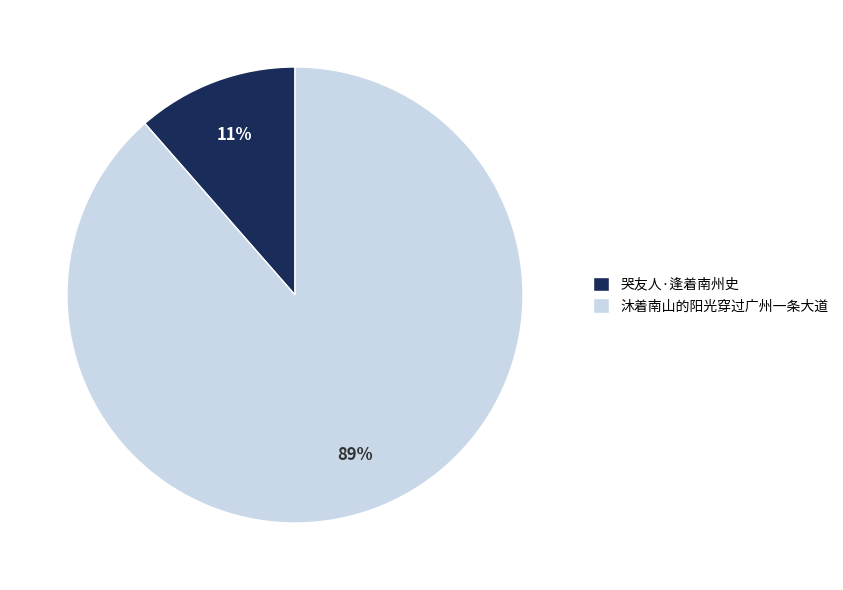

Which slice is the largest?

沐着南山的阳光穿过广州一条大道